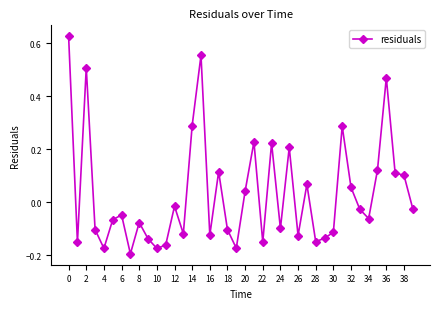

What is the sum of all values?

1.3